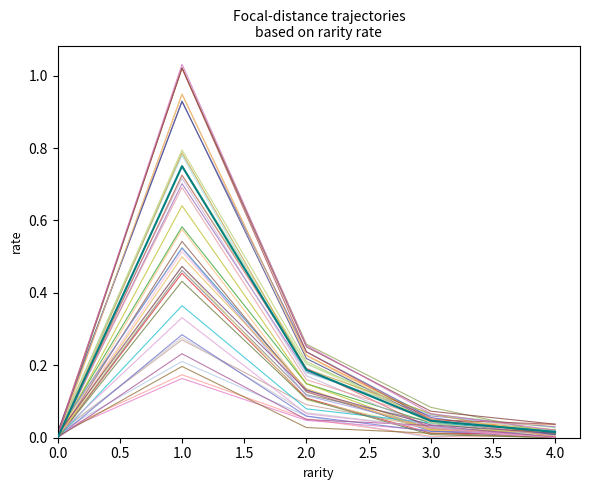

Count the number of data series in this chart.

41